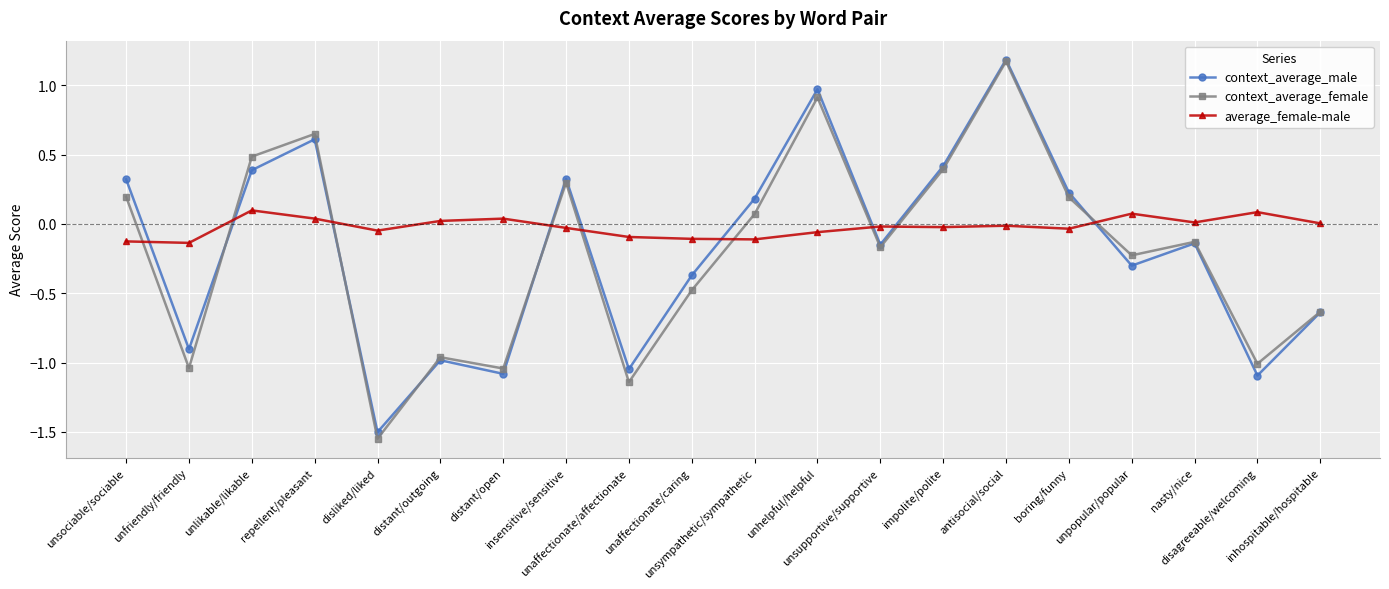

What is the maximum value shown in the chart?

1.2